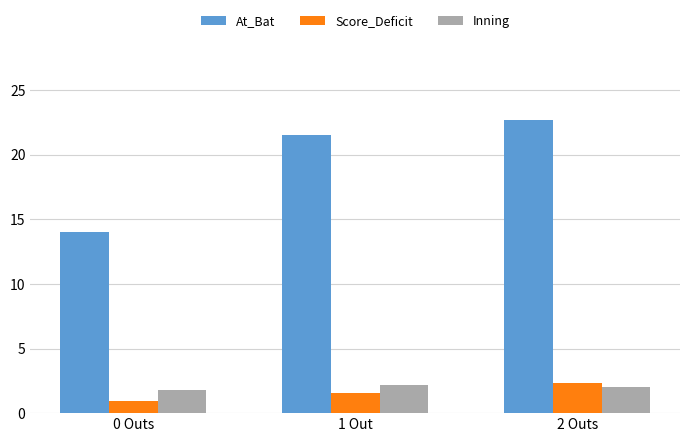

Is the value of Score_Deficit at 0 Outs greater than the value of Inning at 1 Out?

No